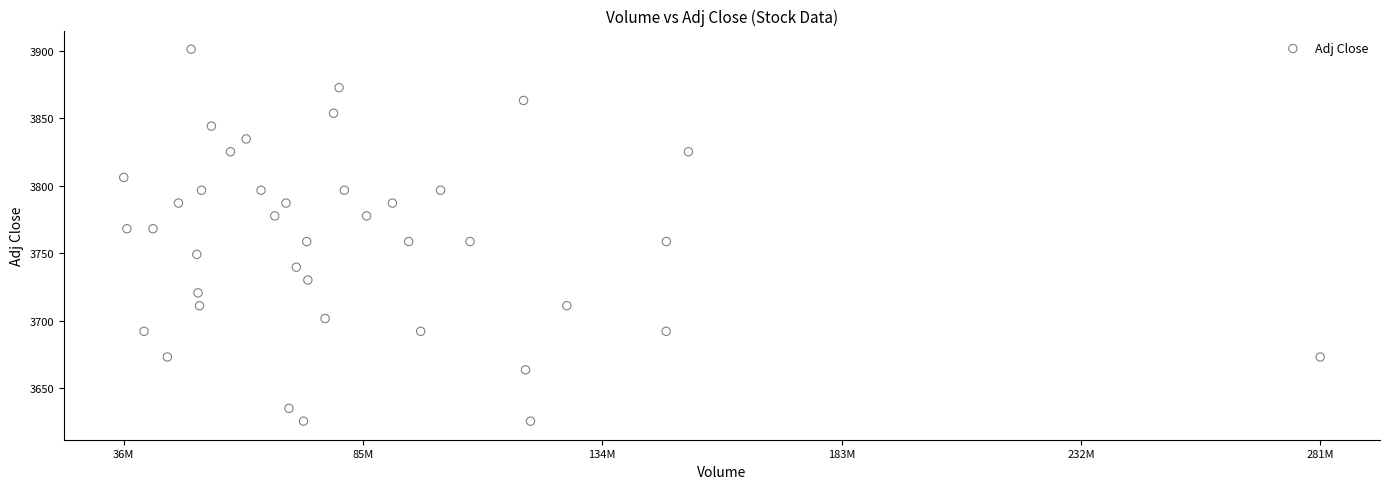

What is the range of X values (max minus min)?

244067300.0